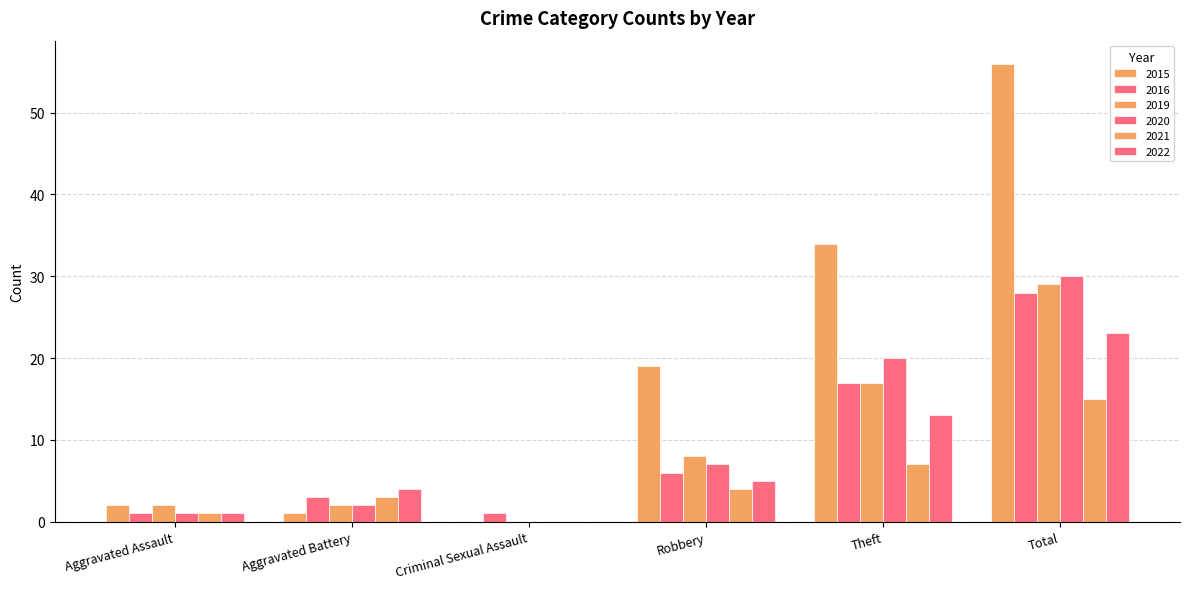

True or false: 2015 has a value of 0 at Criminal Sexual Assault.

True